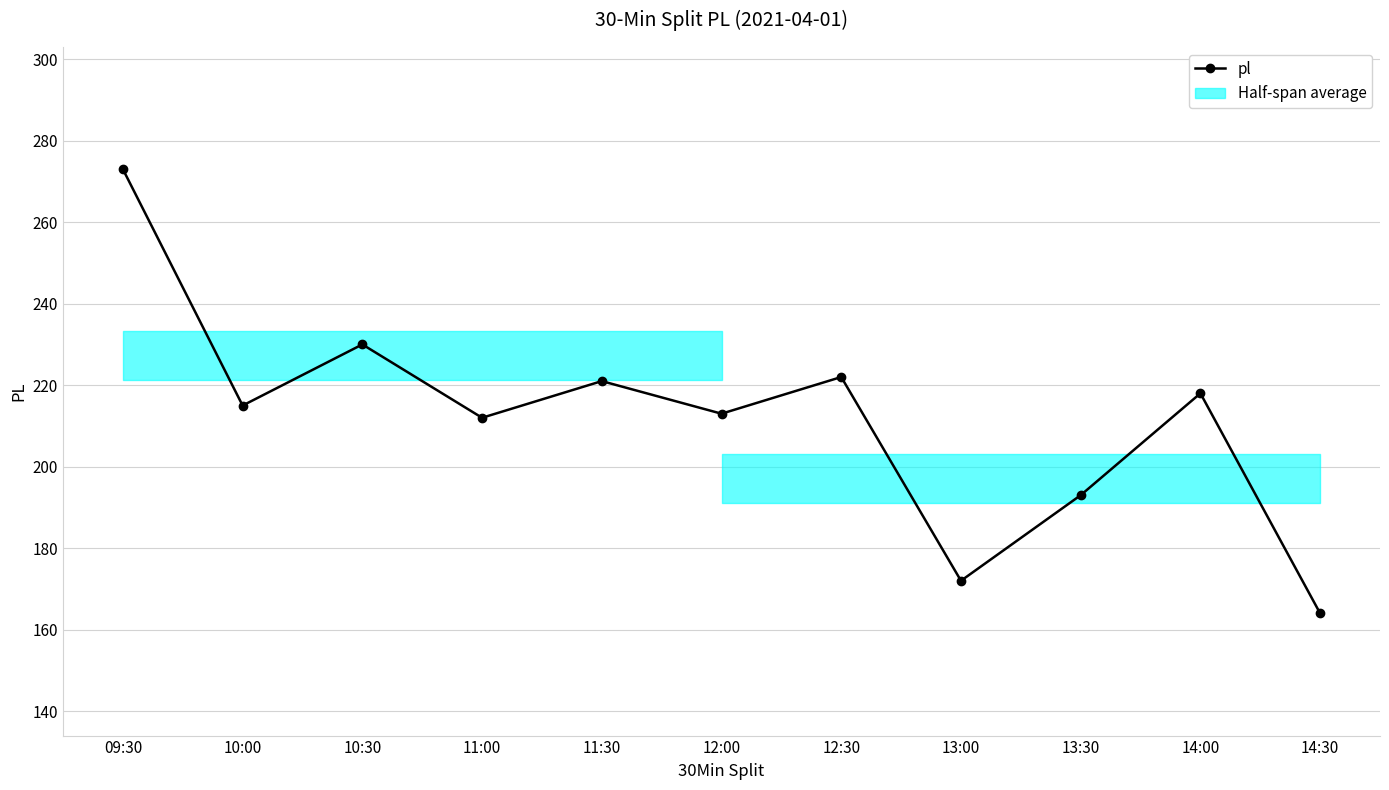

How many values exceed 215?

5